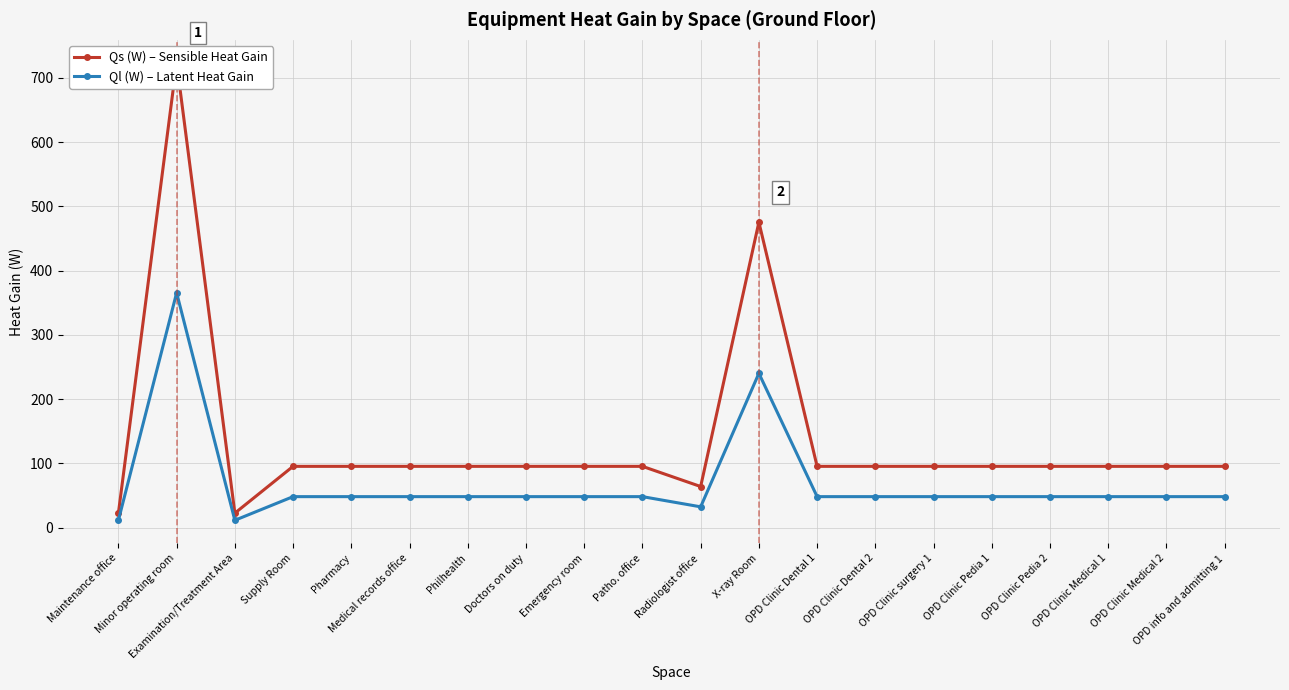

What is the average value of the Ql (W) – Latent Heat Gain series?

69.1